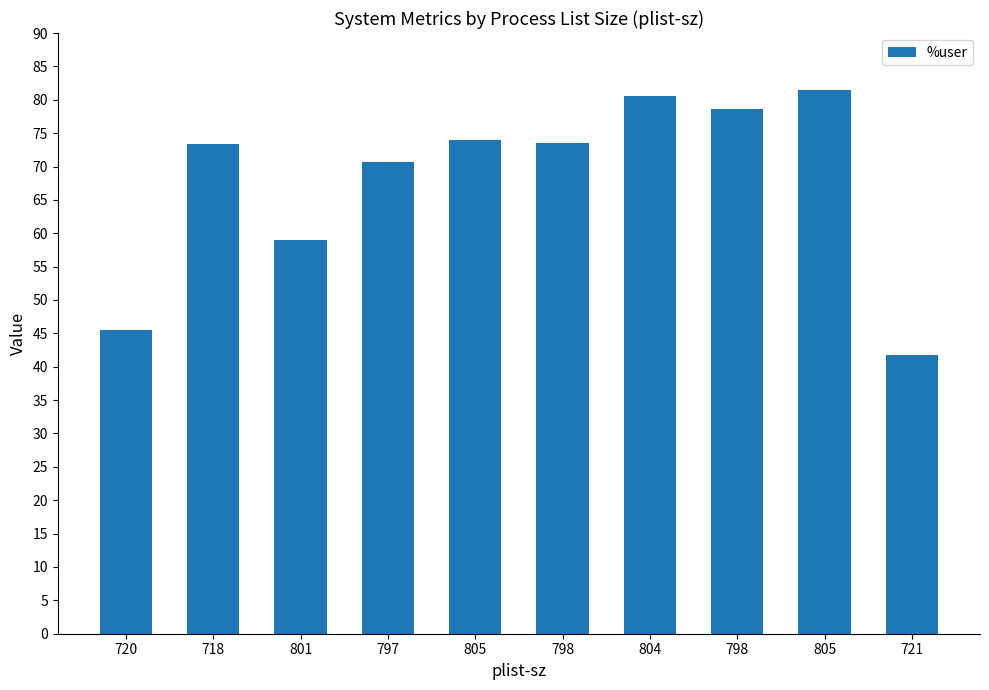

What is the label of the 10th bar from the right?

720